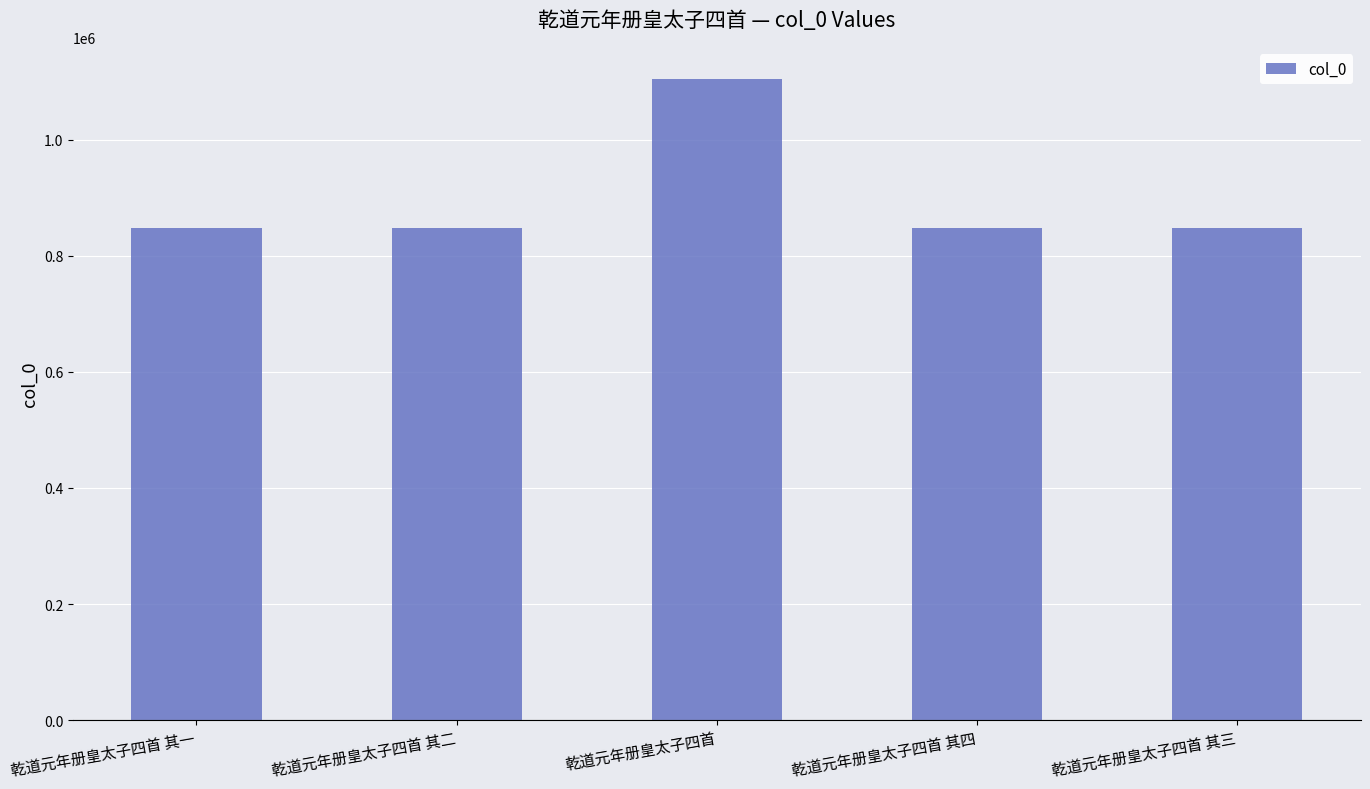

The value at 乾道元年册皇太子四首 其四 is 1170483. True or false?

False